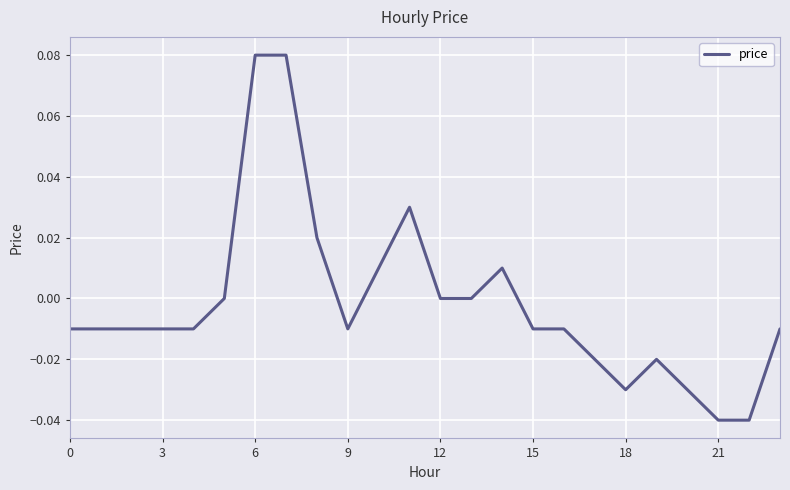

Is it true that the value at 12 is 0.0?

True